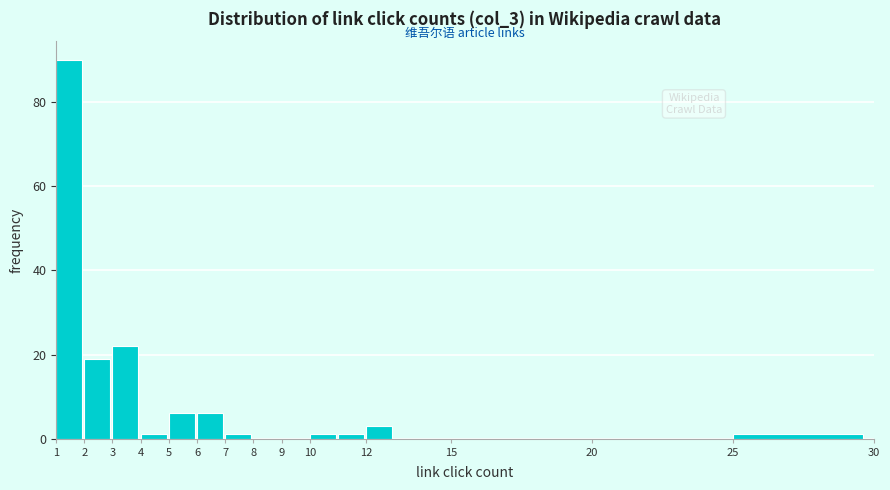

How tall is the bar that spans 6 to 7 on the x-axis? The values are not printed on the chart, so give them approximately, as read against the axis.

6